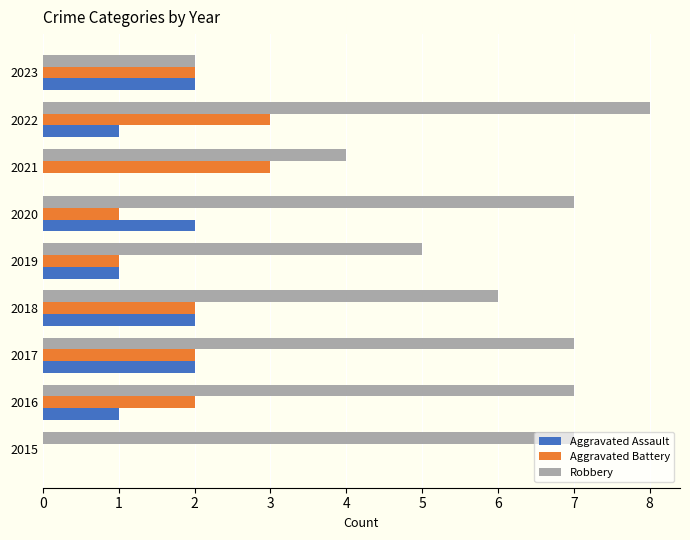

What value does the Aggravated Battery series have at 2022?

3